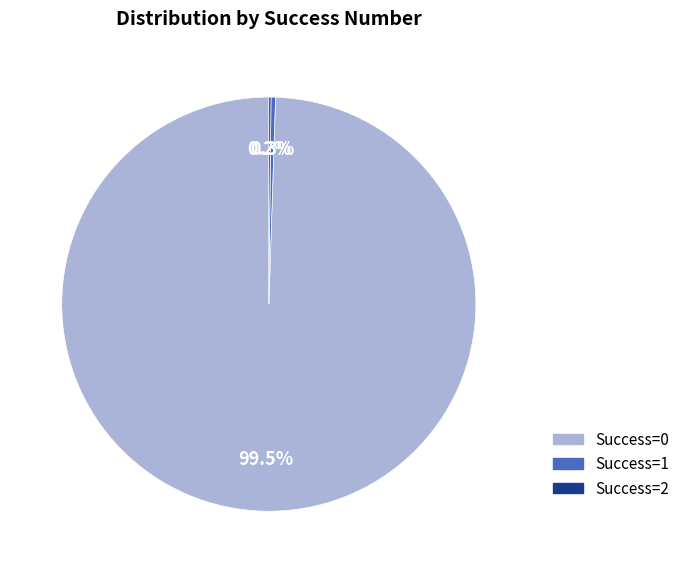

To the nearest percent, what is the difference between the largest and smallest slice percentages?

99%